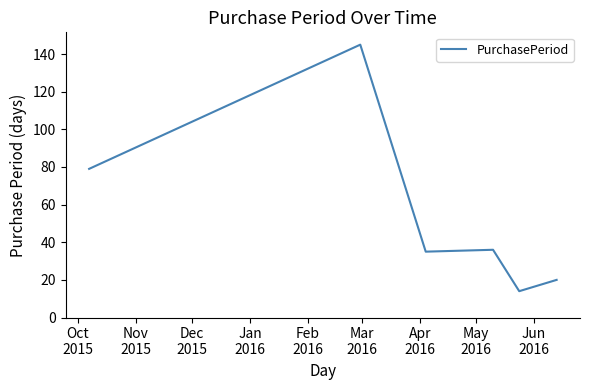

Reading left to right, transcribe all the data shown in this chart.

79	145	35	36	14	20